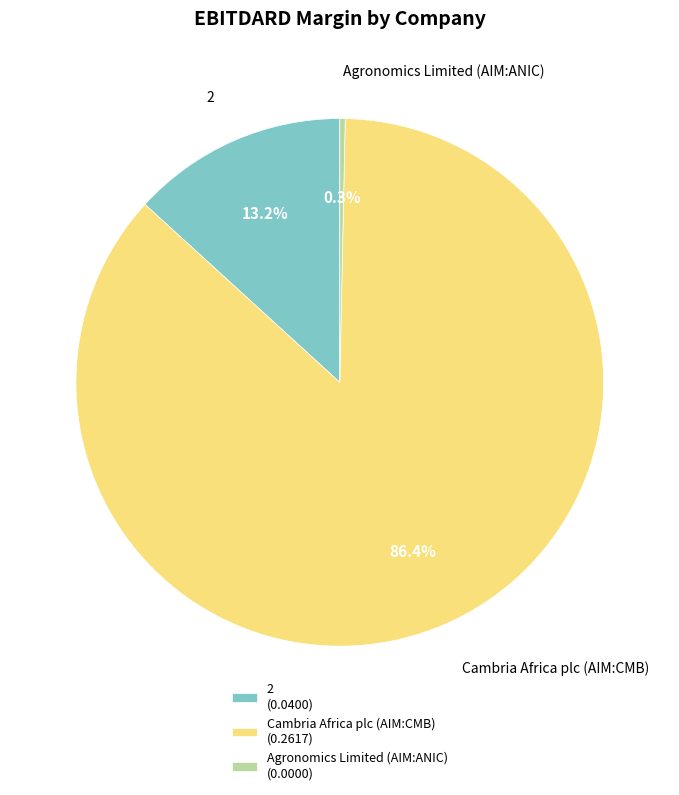

Is it true that 2 is 13% of the pie?

True